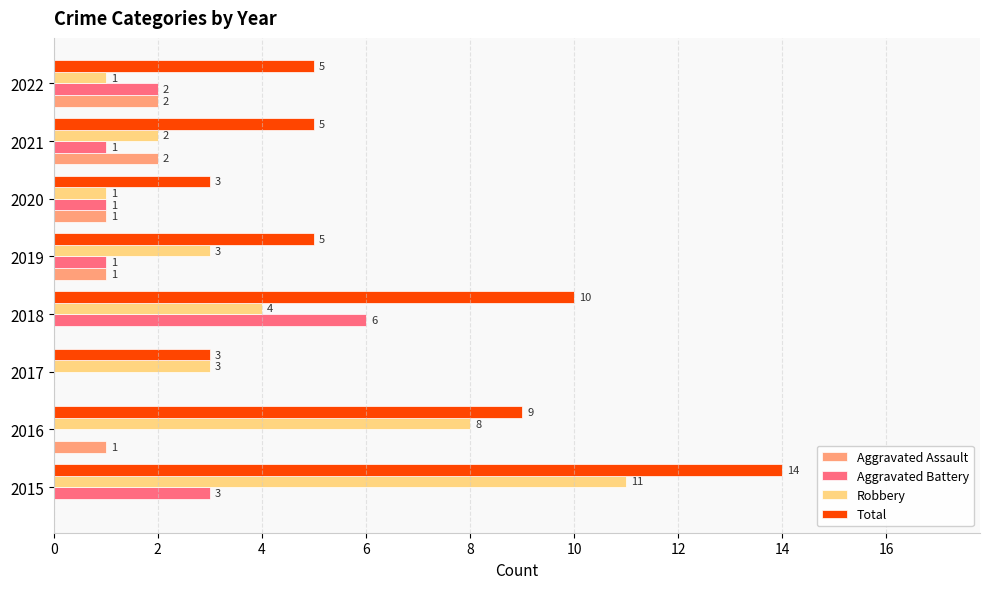

Between 2015 and 2016, which series saw the biggest shift?

Total